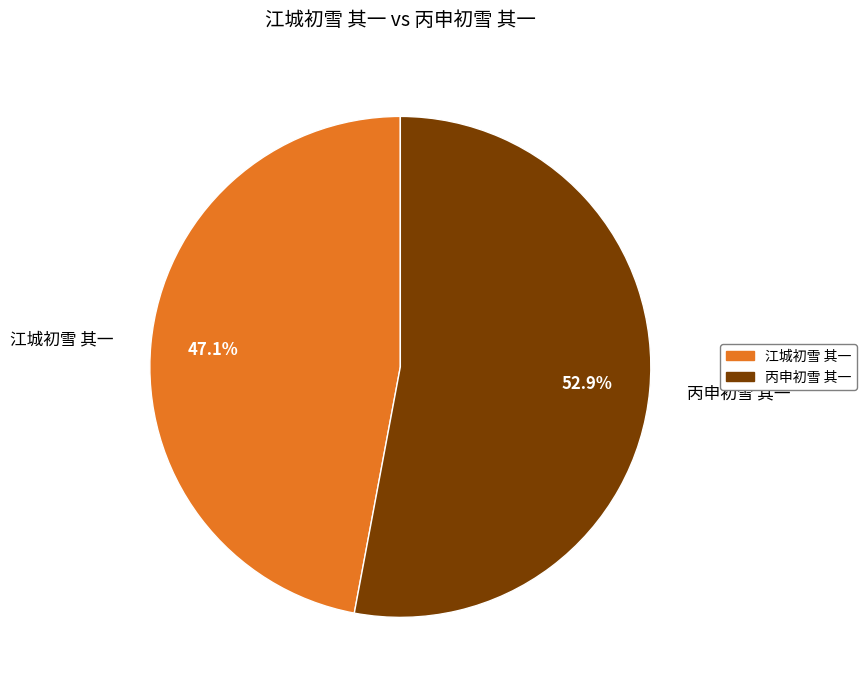

Rank the categories by value from highest to lowest.

丙申初雪 其一, 江城初雪 其一